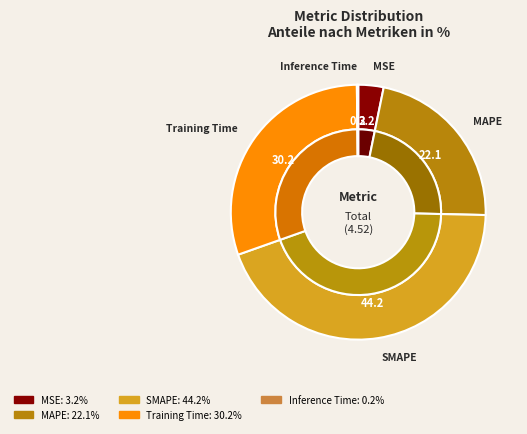

True or false: Training Time accounts for 30% of the total.

True